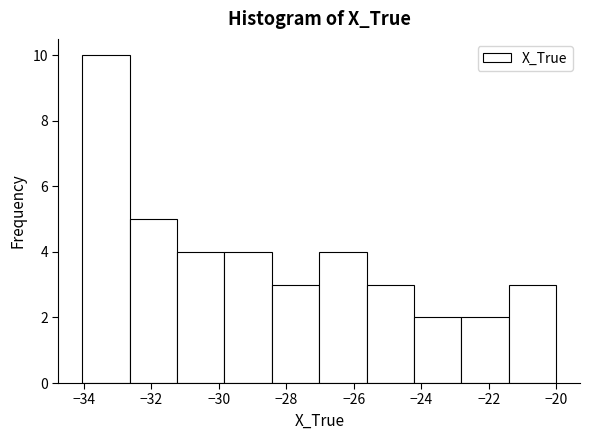

Reading left to right, transcribe this chart: for each bar, give the range it covers on the x-axis and its height. Neither the bar edges nor the heights are printed on the chart, so give them approximately, as read against the axes.

-34.0 to -32.6: 10
-32.6 to -31.2: 5
-31.2 to -29.8: 4
-29.8 to -28.4: 4
-28.4 to -27.0: 3
-27.0 to -25.6: 4
-25.6 to -24.2: 3
-24.2 to -22.8: 2
-22.8 to -21.4: 2
-21.4 to -20.0: 3